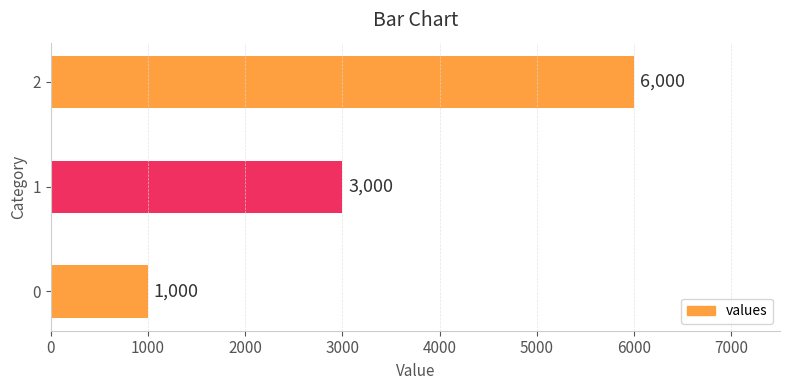

How many categories are shown in the chart?

3